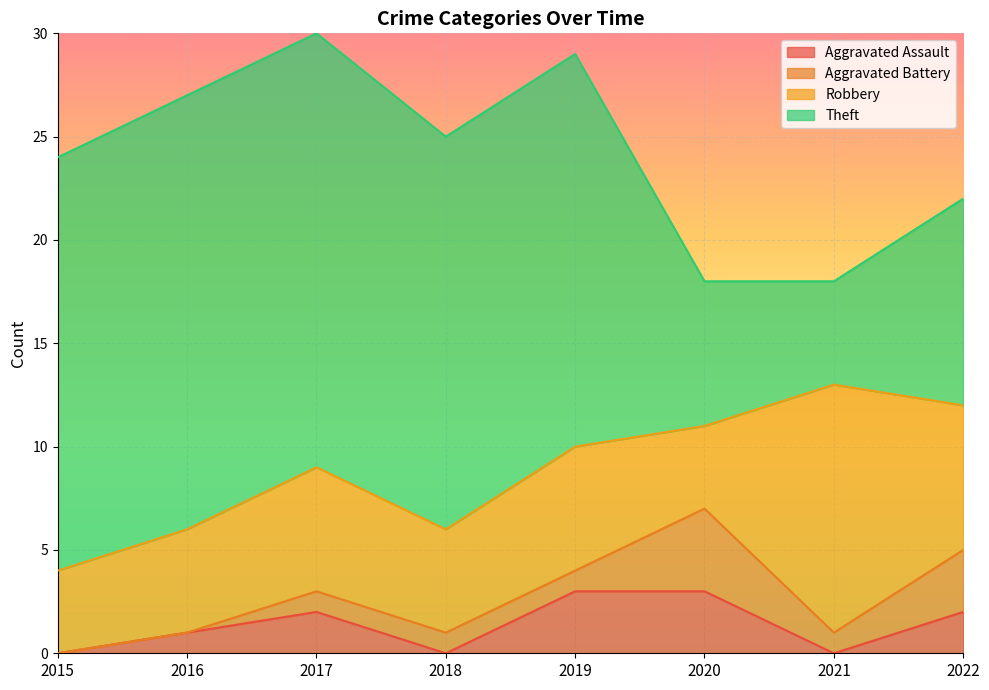

What is the sum of the Theft values at 2015 and 2020?

27